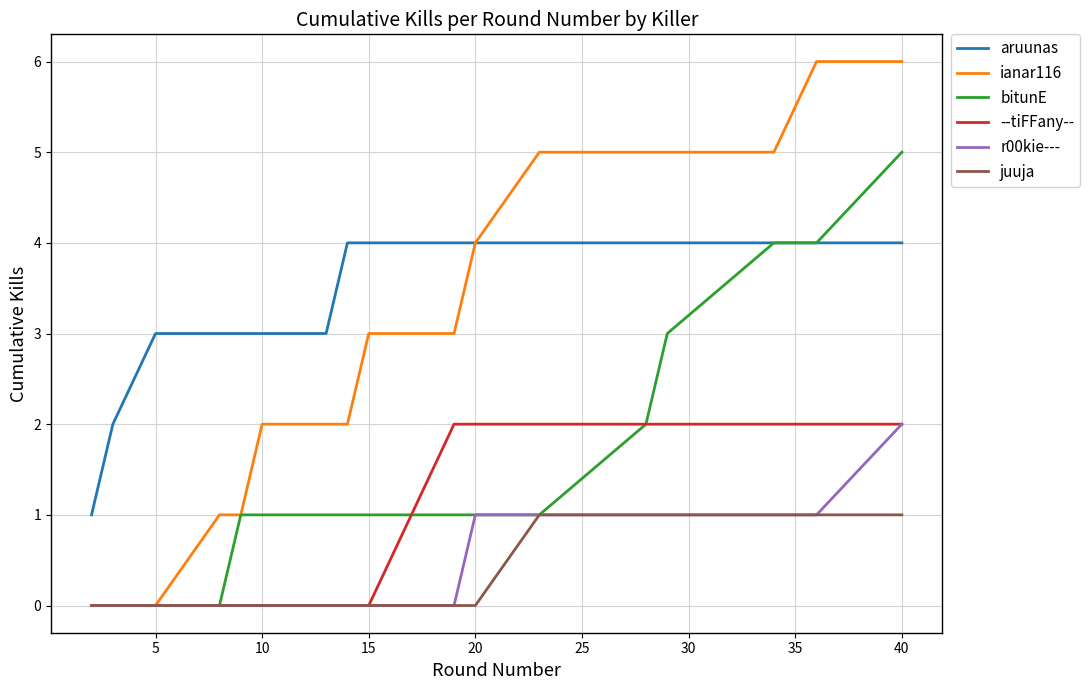

Which series has the largest range (max minus min)?

ianar116